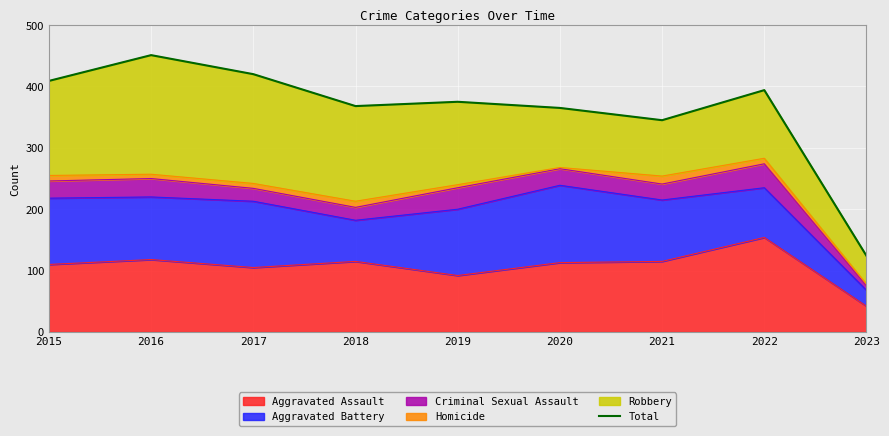

At which label does the data first exceed 375?

2015